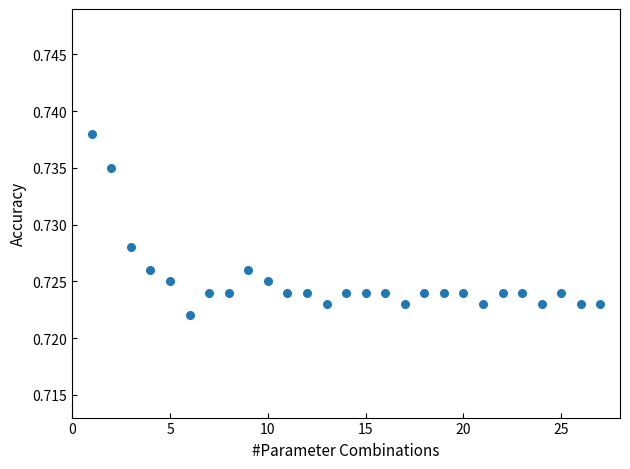

What is the range of X values (max minus min)?

26.0